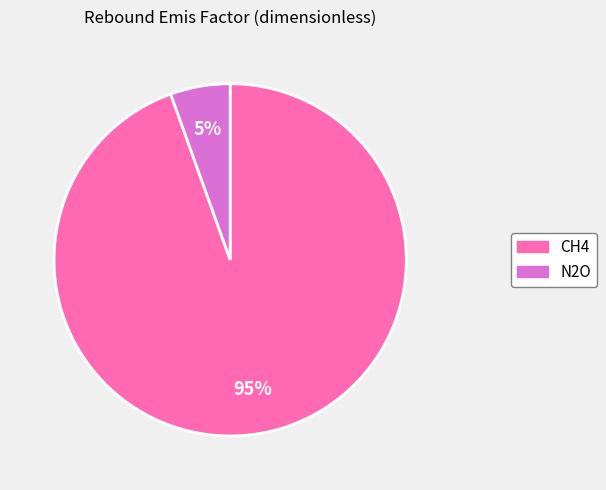

To the nearest percent, what percentage of the pie is CH4?

95%